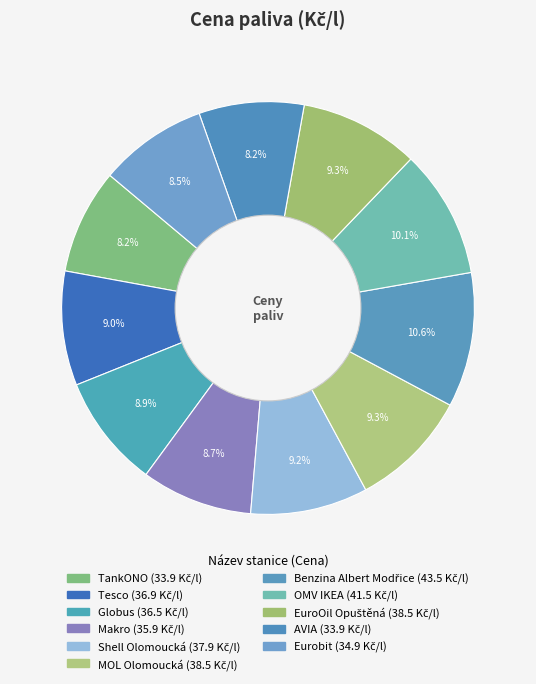

Count the number of slices in the pie.

11